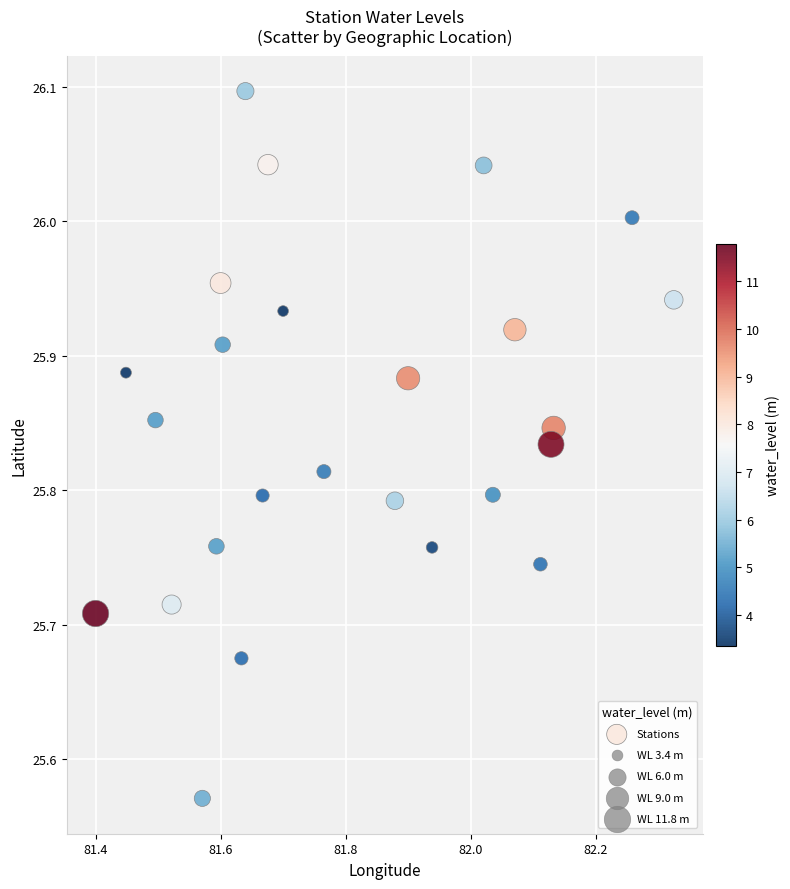

What is the range of X values (max minus min)?

0.9